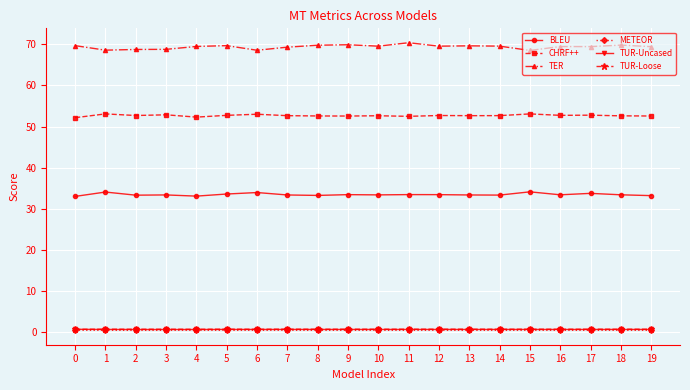

What is the maximum value for TER?

70.4